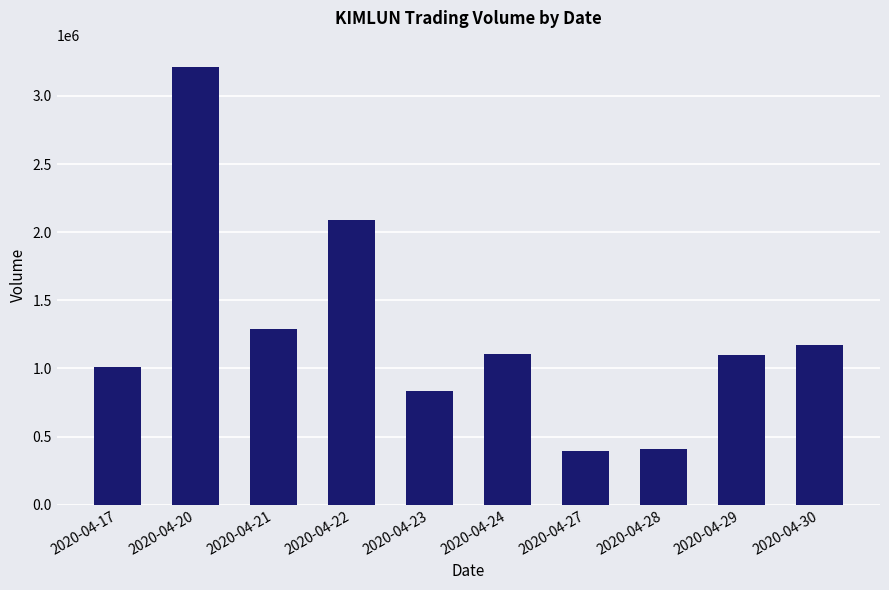

The chart shows a value of 1170000 at 2020-04-30. True or false?

True